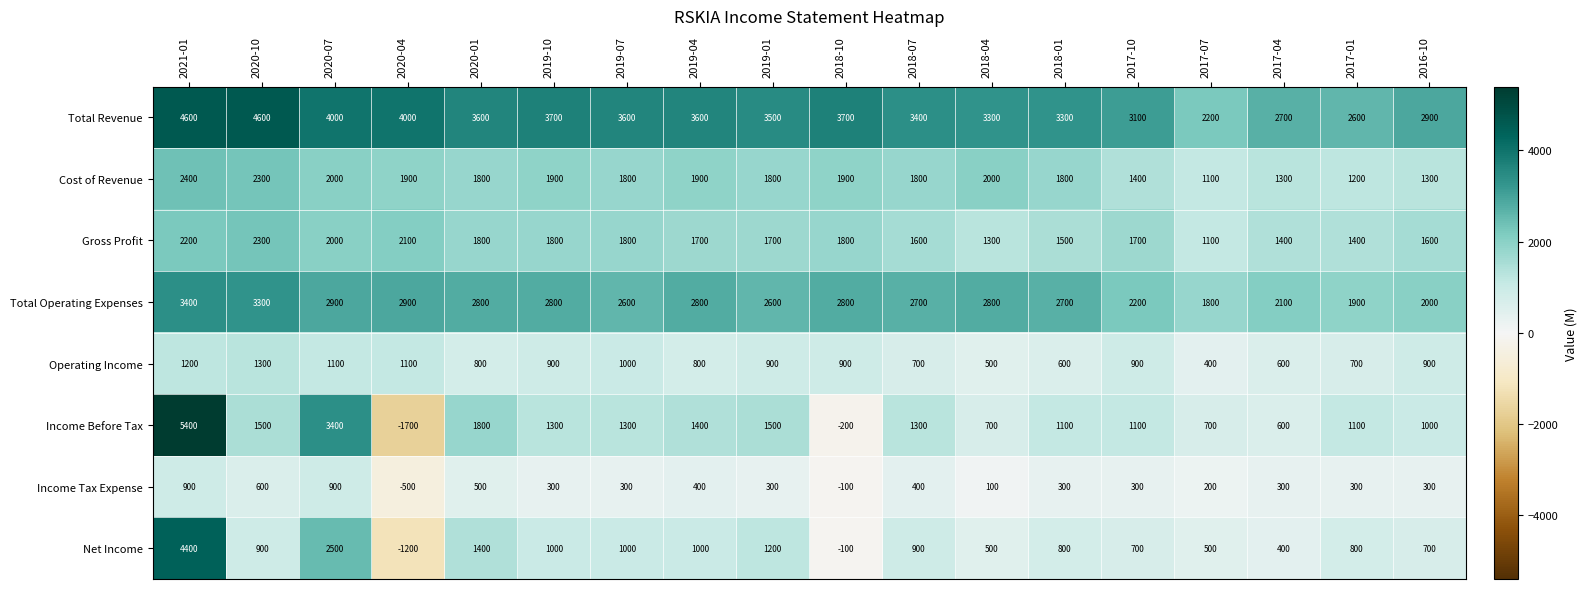

Which category has the lowest value across all series?

2020-04